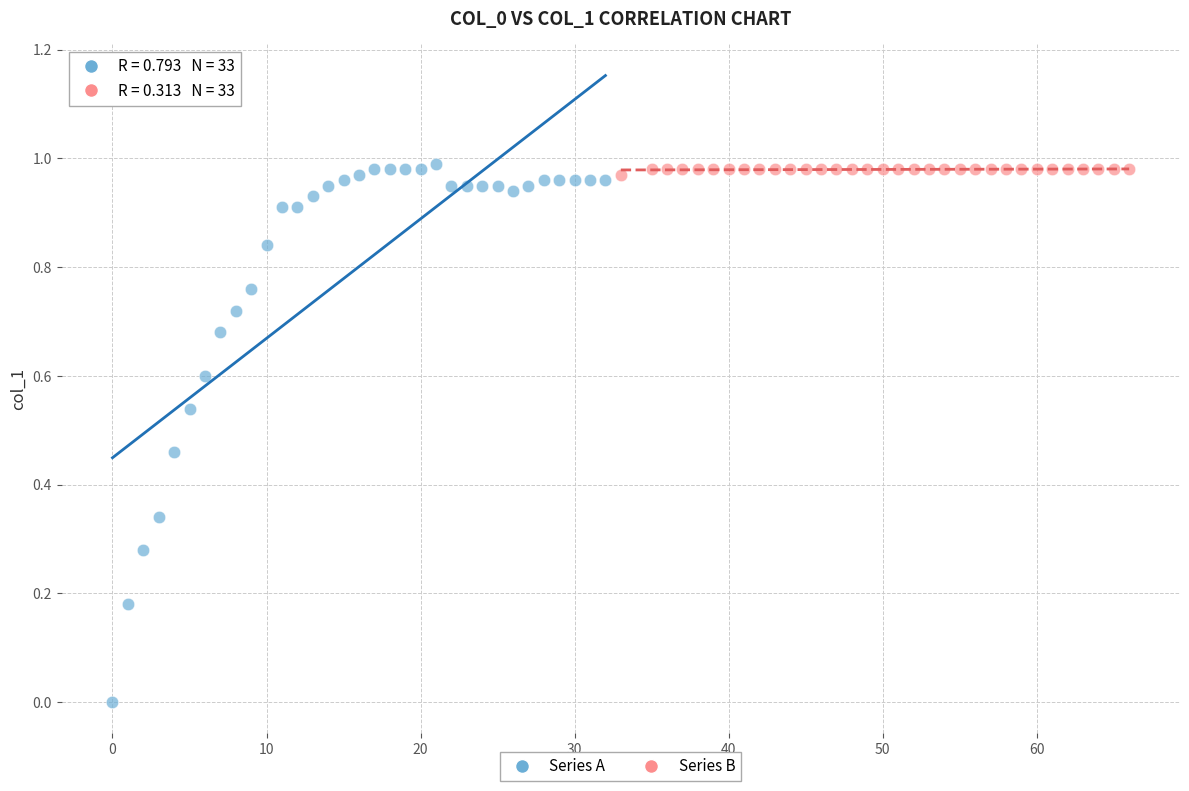

Which series contains the lowest Y value?

Series A